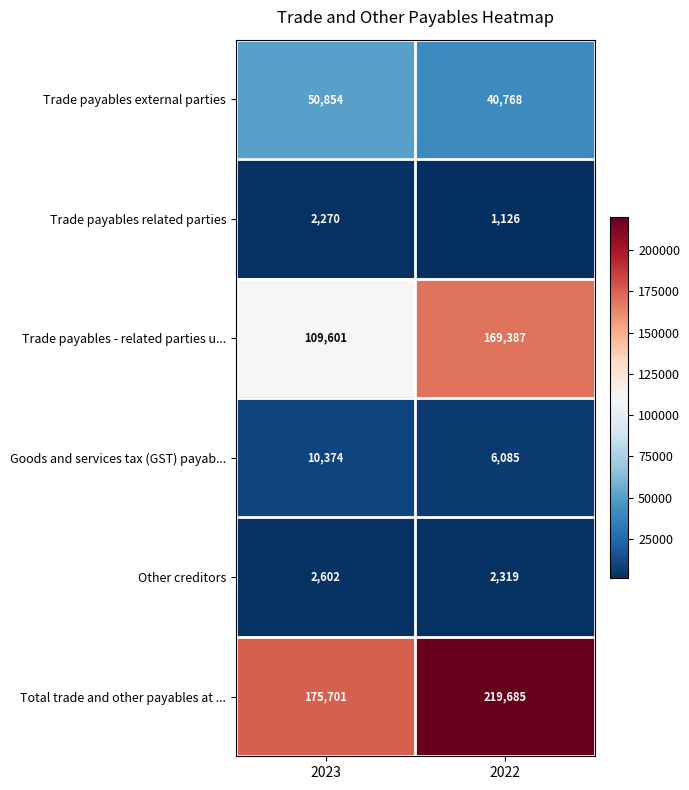

Reading left to right, list all the values displayed in this chart.

Trade payables external parties: 50854	40768
Trade payables related parties: 2270	1126
Trade payables - related parties u...: 109601	169387
Goods and services tax (GST) payab...: 10374	6085
Other creditors: 2602	2319
Total trade and other payables at ...: 175701	219685